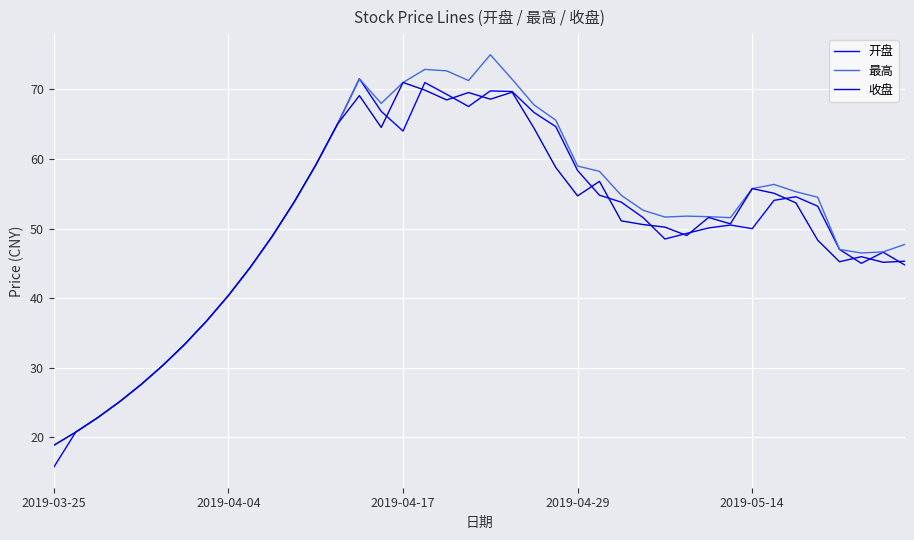

What is the smallest value displayed?

15.7